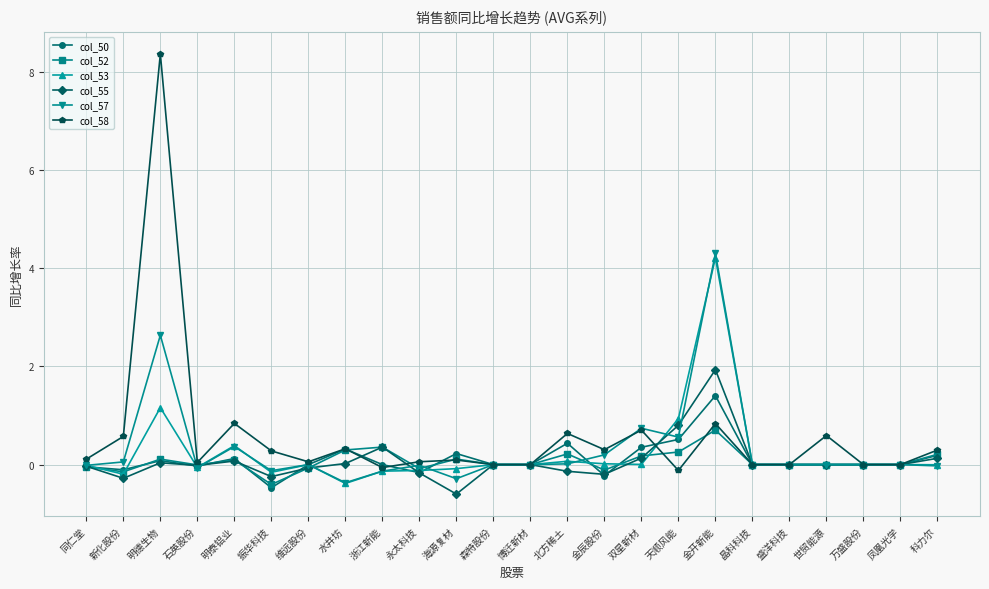

True or false: col_52 has a value of 0.2 at 科力尔.

True